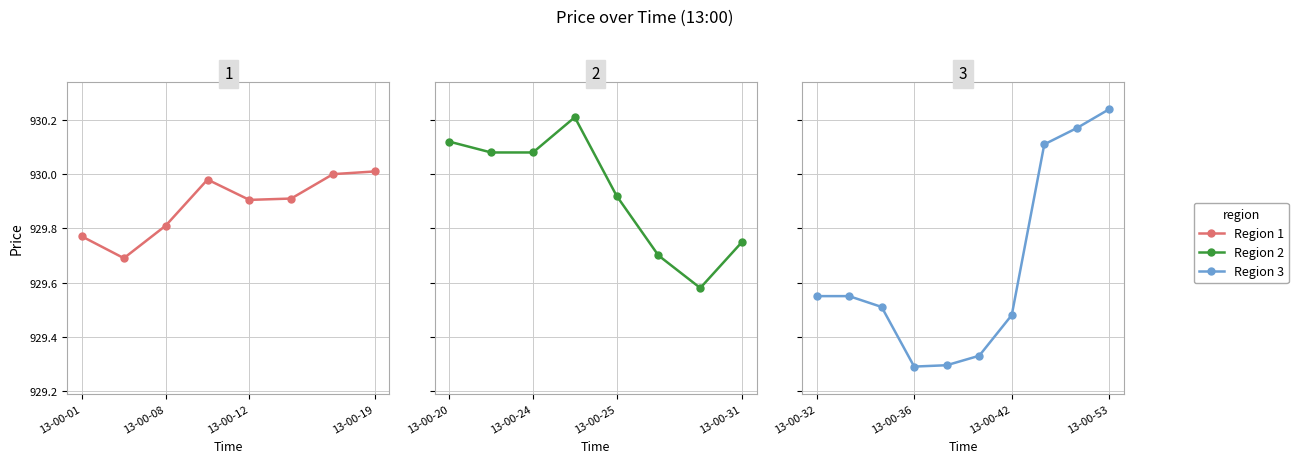

Reading right to left, transcribe all the data shown in this chart.

Price: 930.2	930.2	930.1	929.5	929.3	929.3	929.3	929.5	929.5	929.5	929.8	929.6	929.7	929.9	930.2	930.1	930.1	930.1	930.0	930.0	929.9	929.9	930.0	929.8	929.7	929.8
Smoothed: 930.2	930.2	930.1	929.5	929.3	929.3	929.3	929.5	929.5	929.5	929.8	929.6	929.7	929.9	930.2	930.1	930.1	930.1	930.0	930.0	929.9	929.9	930.0	929.8	929.7	929.8